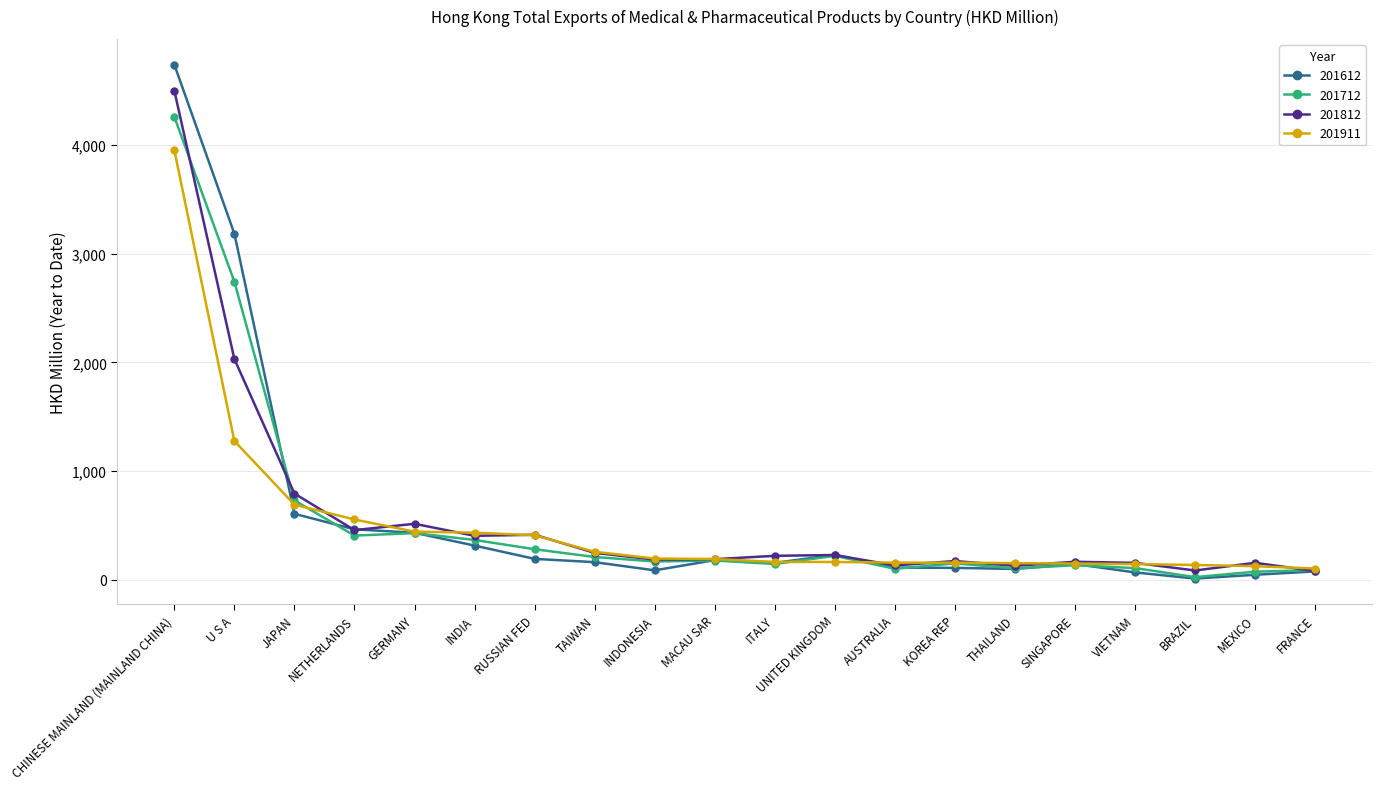

Which series has the widest spread of values?

201612